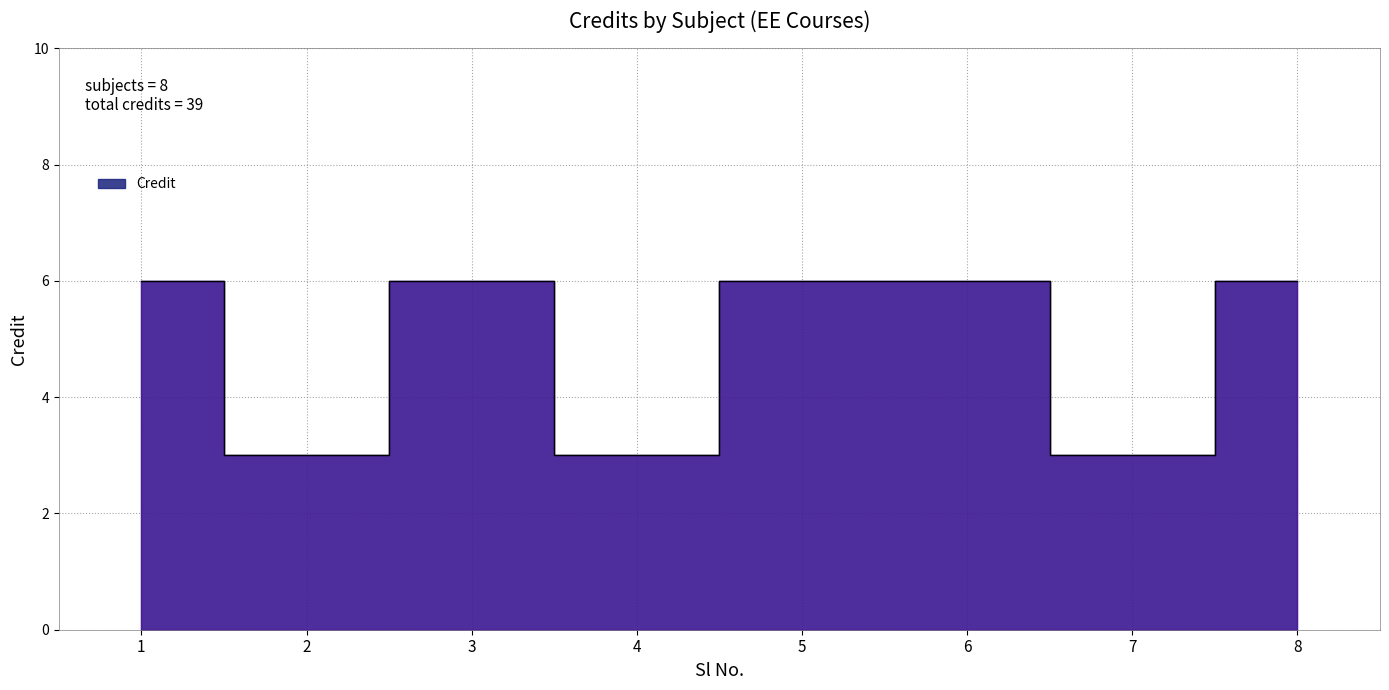

What is the ratio of the value at 4 to the value at 2?

1.0